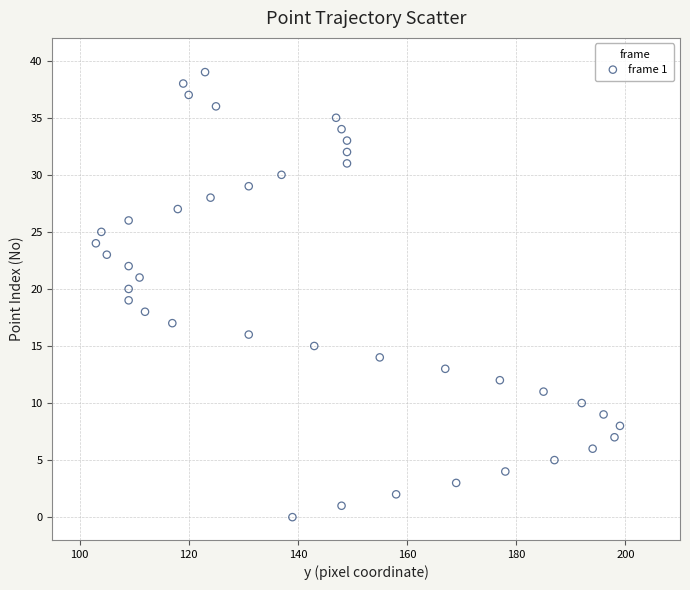

What is the range of Y values (max minus min)?

39